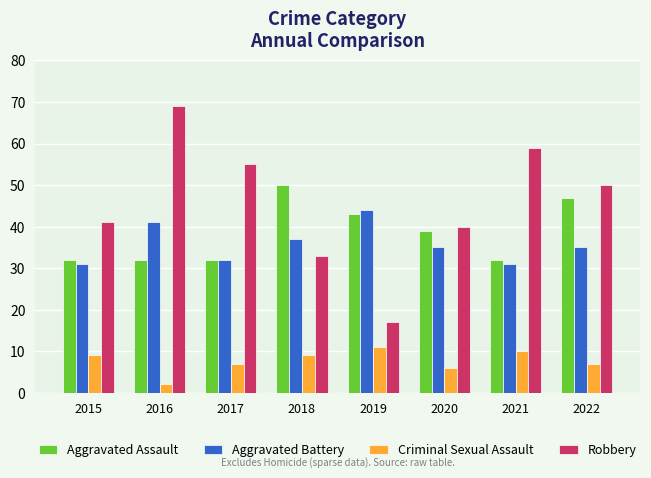

Which series has the largest total across all categories?

Robbery